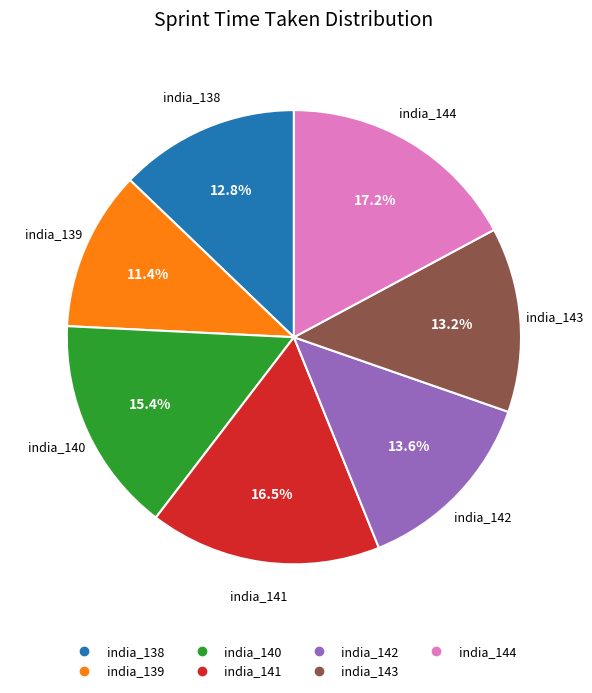

To the nearest percent, what percentage of the pie is india_144?

17%